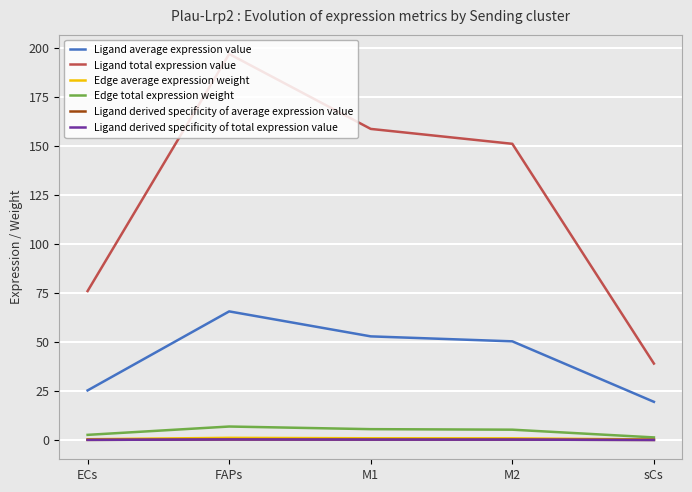

The value of Ligand average expression value at M1 is 52.8. True or false?

True